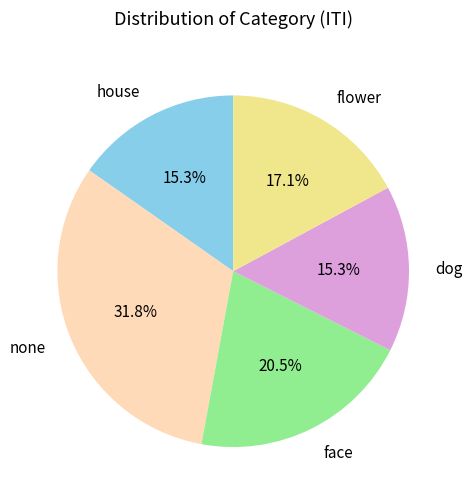

Count the number of slices in the pie.

5